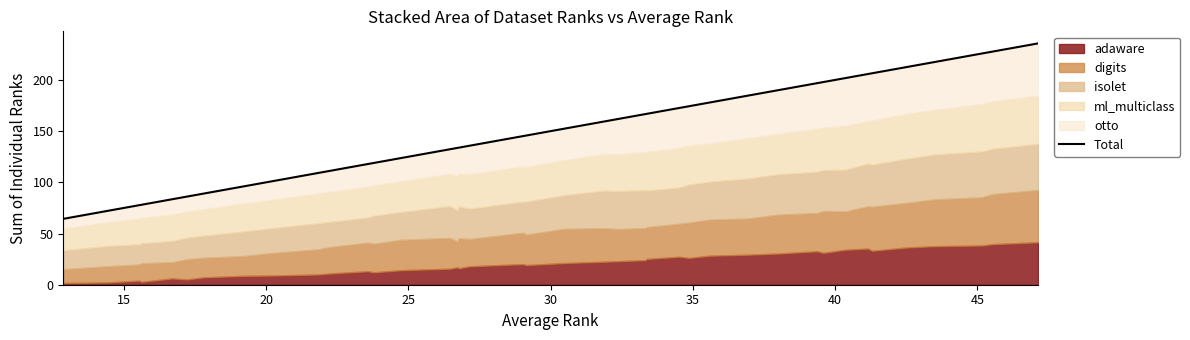

Is it true that the value at 34 is 124.9?

False